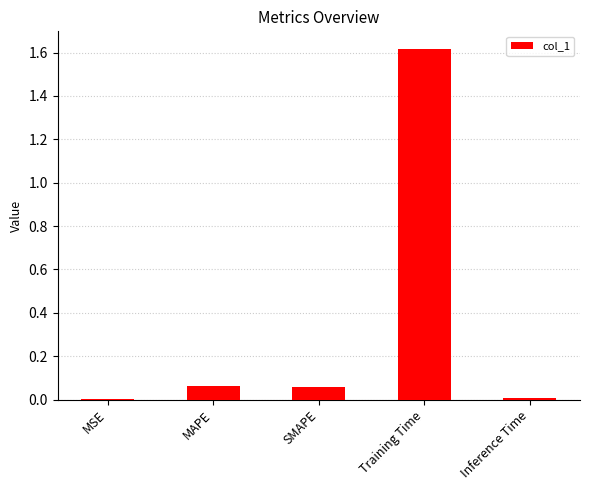

At which category does the chart reach its peak across all series?

Training Time